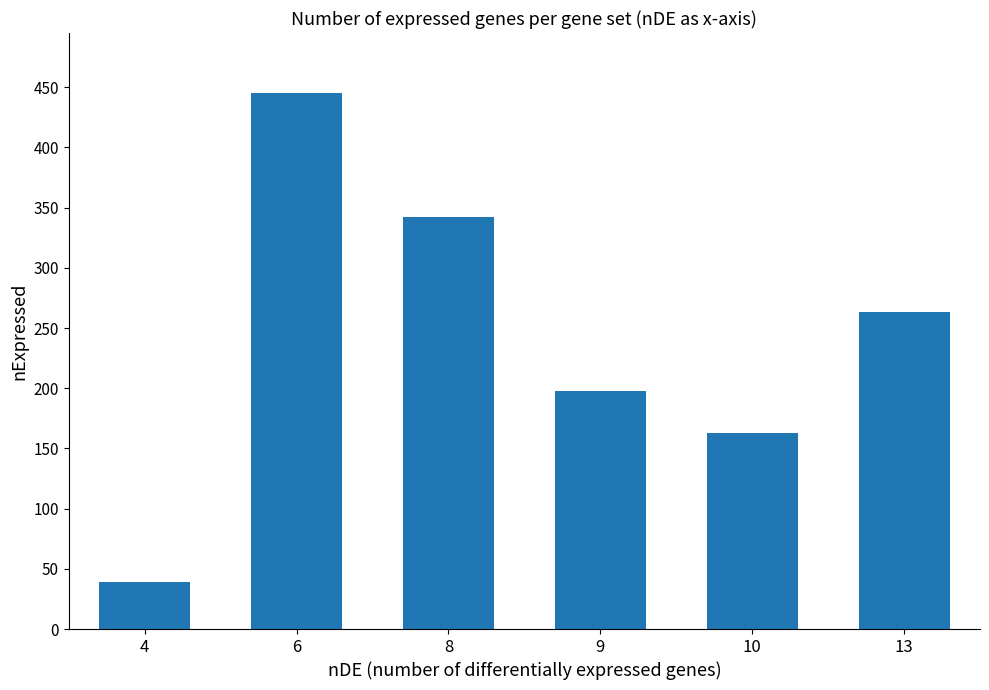

What is the sum of the values at 9 and 13?

461